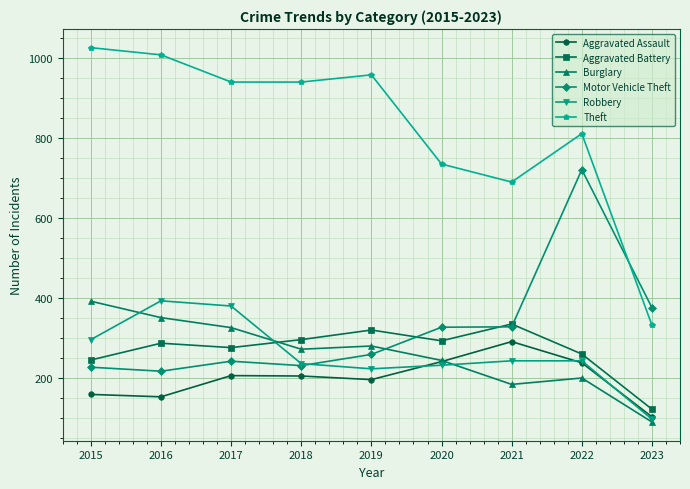

True or false: Aggravated Assault and Aggravated Battery cross at least once.

False